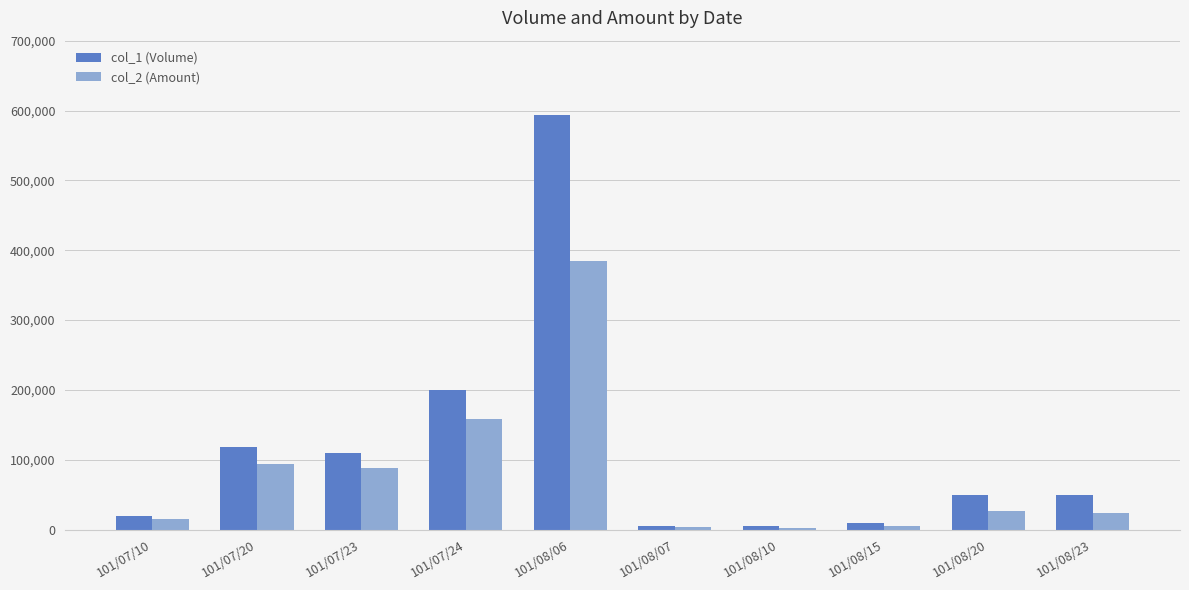

What is the label of the 4th bar from the left?

101/07/24